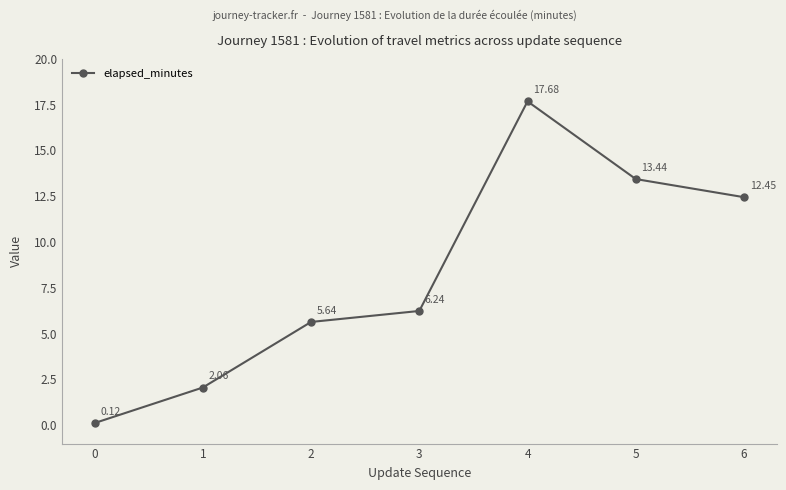

Which has a higher value, 2 or 3?

3